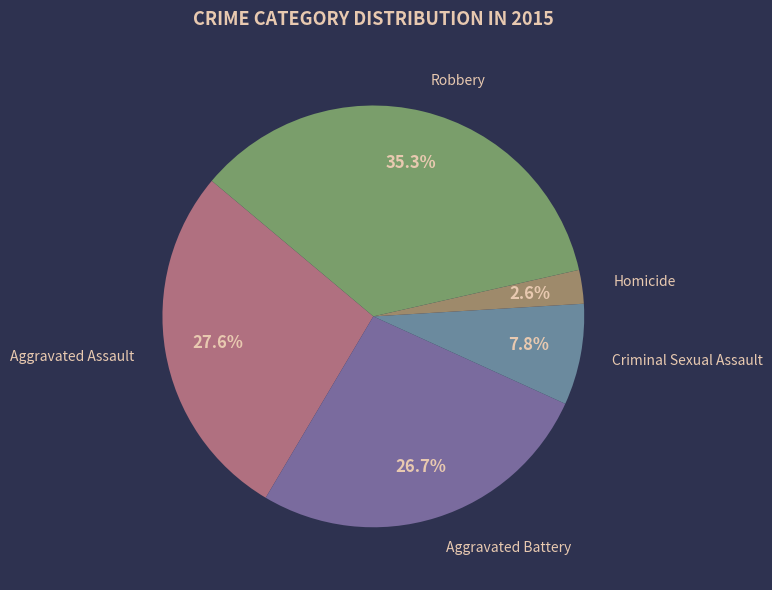

Which category has the biggest portion of the pie?

Robbery